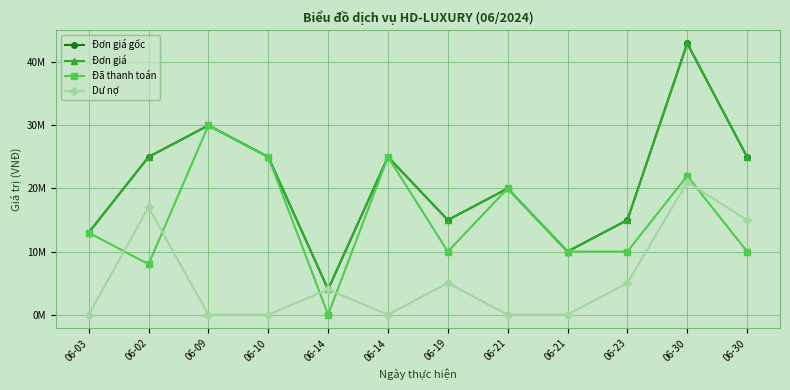

Is this an area chart (filled region under the line)?

No